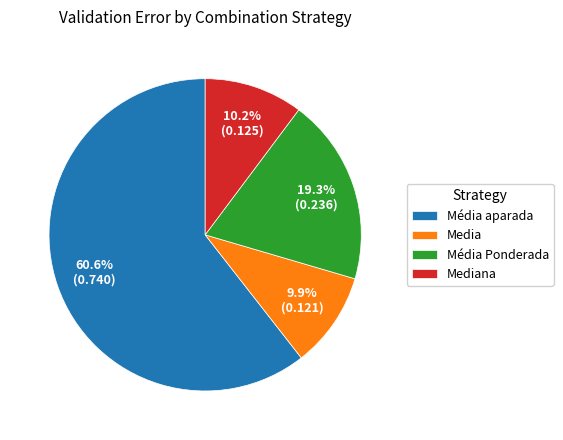

Which slice is the largest?

Média aparada